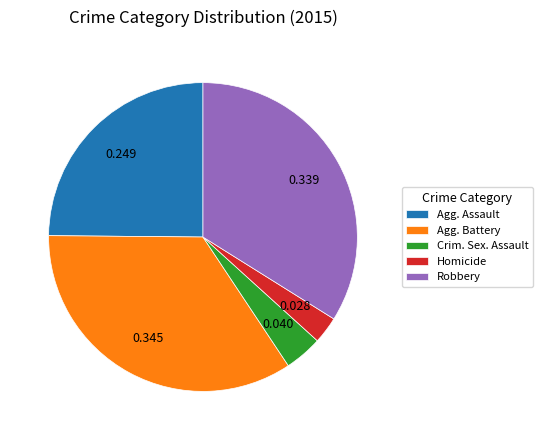

Between Agg. Assault and Homicide, which is larger?

Agg. Assault